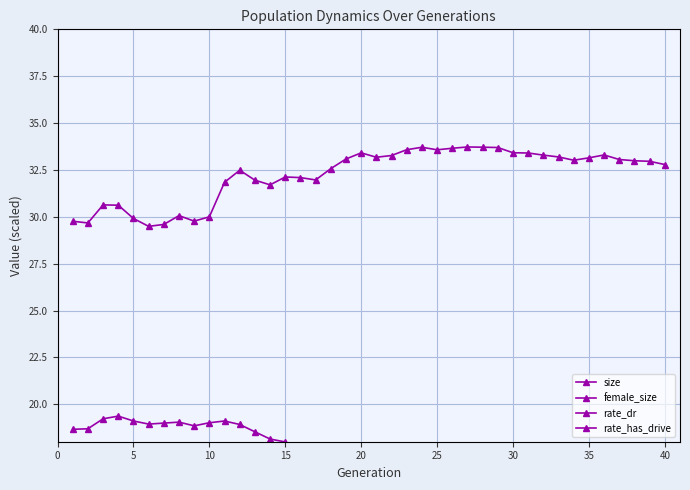

Does the chart display data point markers on the line(s)?

Yes